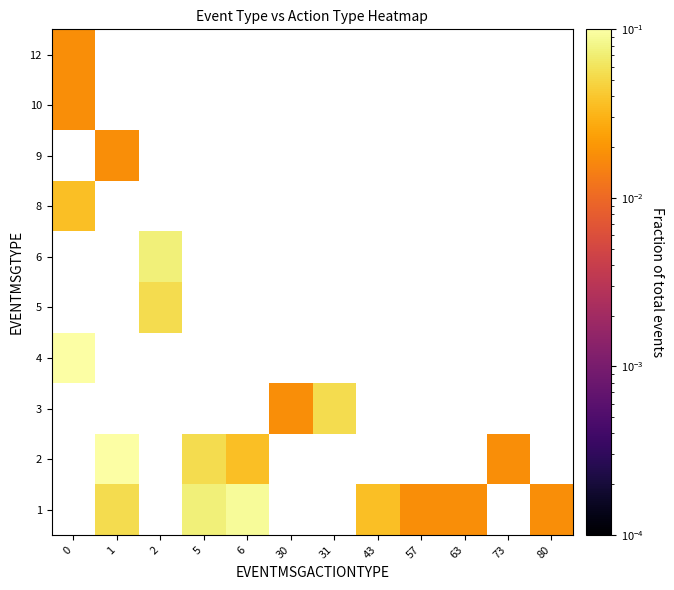

Reading right to left, what are all the values shown in this chart?

1: 80=0.0	73=0.0	63=0.0	57=0.0	43=0.0	31=0.0	30=0.0	6=0.1	5=0.1	2=0.0	1=0.1	0=0.0
2: 80=0.0	73=0.0	63=0.0	57=0.0	43=0.0	31=0.0	30=0.0	6=0.0	5=0.1	2=0.0	1=0.1	0=0.0
3: 80=0.0	73=0.0	63=0.0	57=0.0	43=0.0	31=0.1	30=0.0	6=0.0	5=0.0	2=0.0	1=0.0	0=0.0
4: 80=0.0	73=0.0	63=0.0	57=0.0	43=0.0	31=0.0	30=0.0	6=0.0	5=0.0	2=0.0	1=0.0	0=0.2
5: 80=0.0	73=0.0	63=0.0	57=0.0	43=0.0	31=0.0	30=0.0	6=0.0	5=0.0	2=0.1	1=0.0	0=0.0
6: 80=0.0	73=0.0	63=0.0	57=0.0	43=0.0	31=0.0	30=0.0	6=0.0	5=0.0	2=0.1	1=0.0	0=0.0
8: 80=0.0	73=0.0	63=0.0	57=0.0	43=0.0	31=0.0	30=0.0	6=0.0	5=0.0	2=0.0	1=0.0	0=0.0
9: 80=0.0	73=0.0	63=0.0	57=0.0	43=0.0	31=0.0	30=0.0	6=0.0	5=0.0	2=0.0	1=0.0	0=0.0
10: 80=0.0	73=0.0	63=0.0	57=0.0	43=0.0	31=0.0	30=0.0	6=0.0	5=0.0	2=0.0	1=0.0	0=0.0
12: 80=0.0	73=0.0	63=0.0	57=0.0	43=0.0	31=0.0	30=0.0	6=0.0	5=0.0	2=0.0	1=0.0	0=0.0